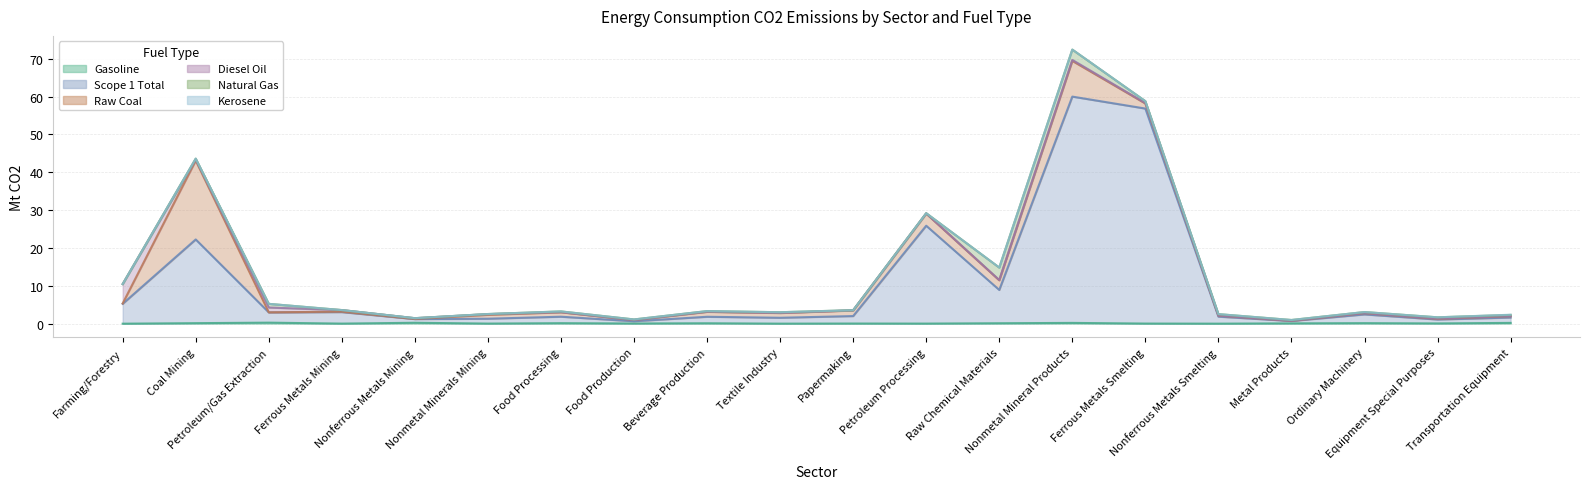

Which series changed the most between Coal Mining and Ferrous Metals Mining?

Raw Coal